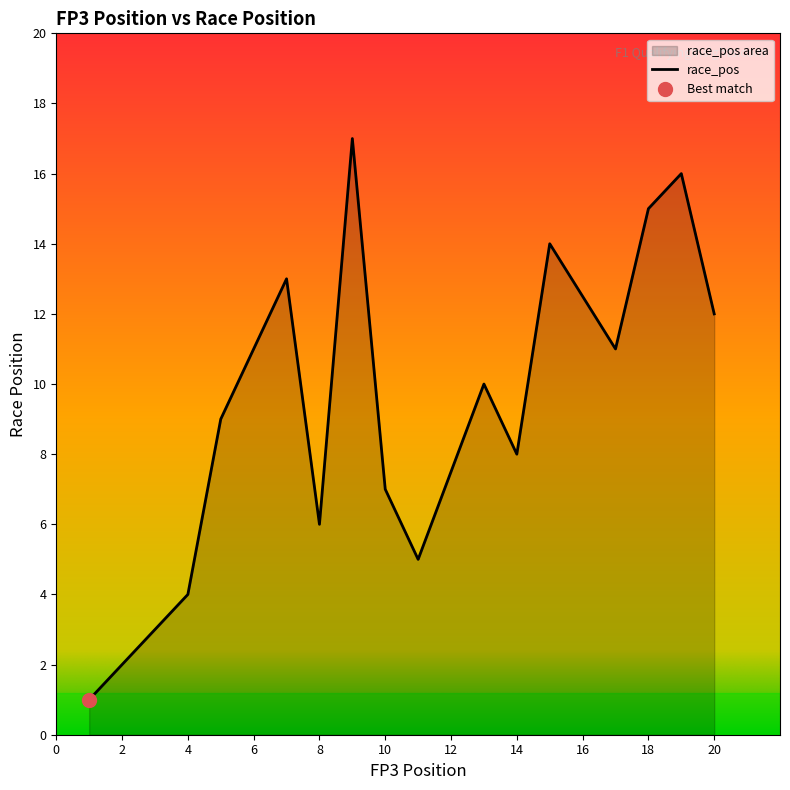

How many values exceed 9?

8